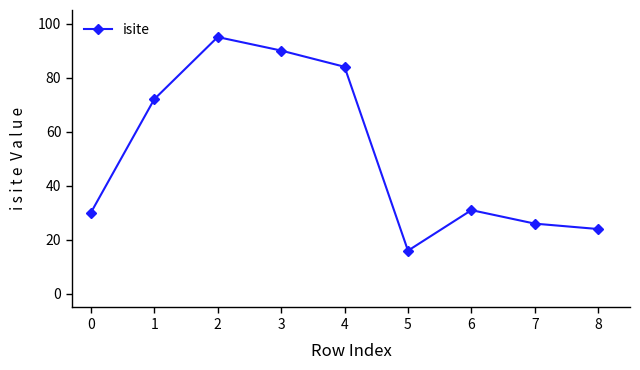

Rank the categories by value from highest to lowest.

2, 3, 4, 1, 6, 0, 7, 8, 5